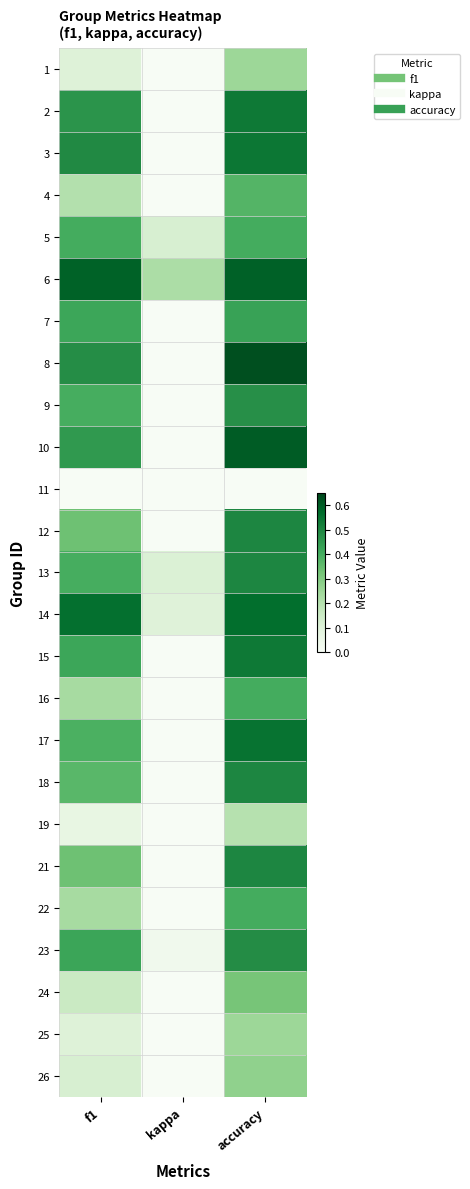

What is the smallest value displayed?

-0.2